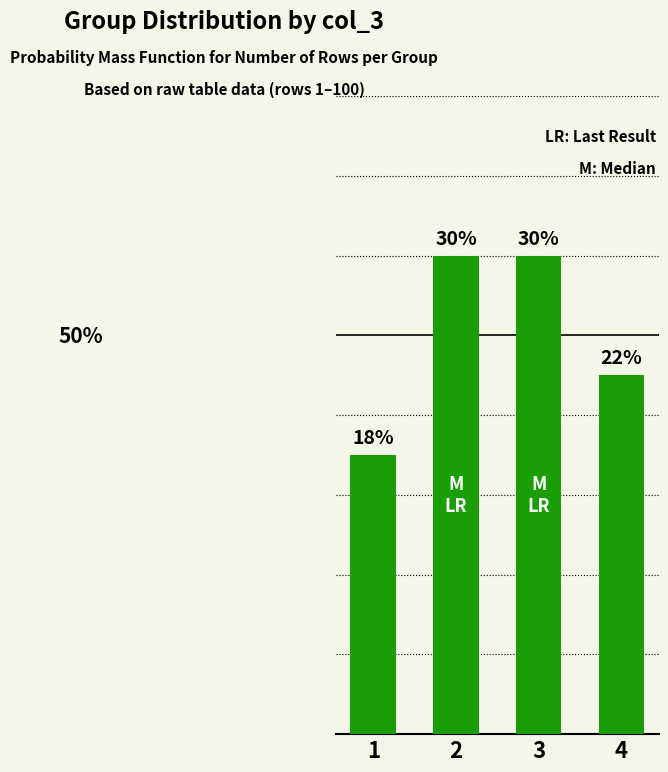

What is the difference between the values at 1 and 2?

12.5